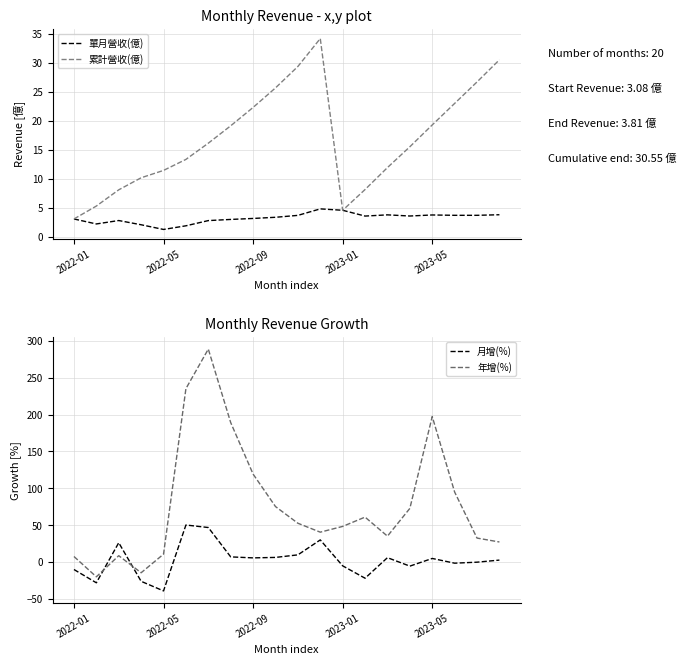

The 單月營收(億) series shows 4.8 at 2022-09. True or false?

False